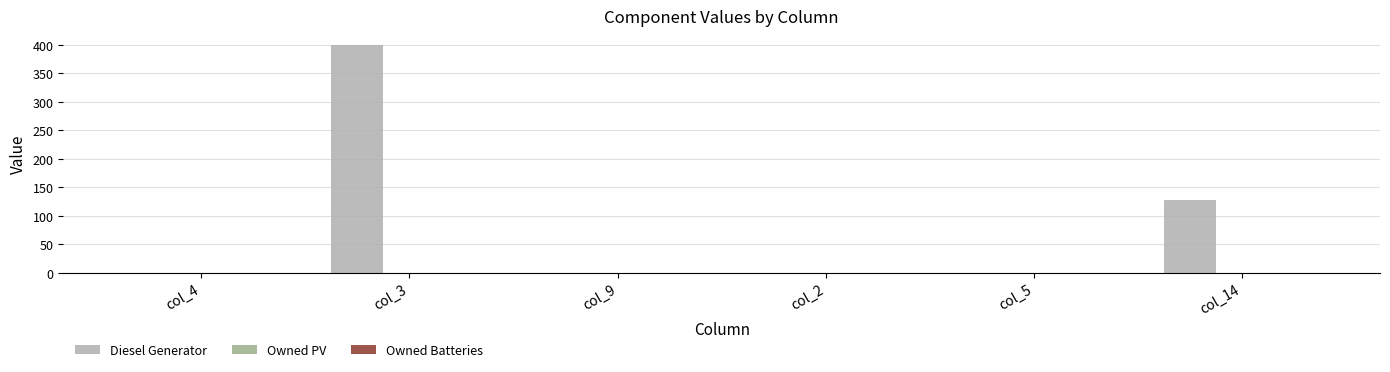

The value at col_2 is 0. True or false?

True